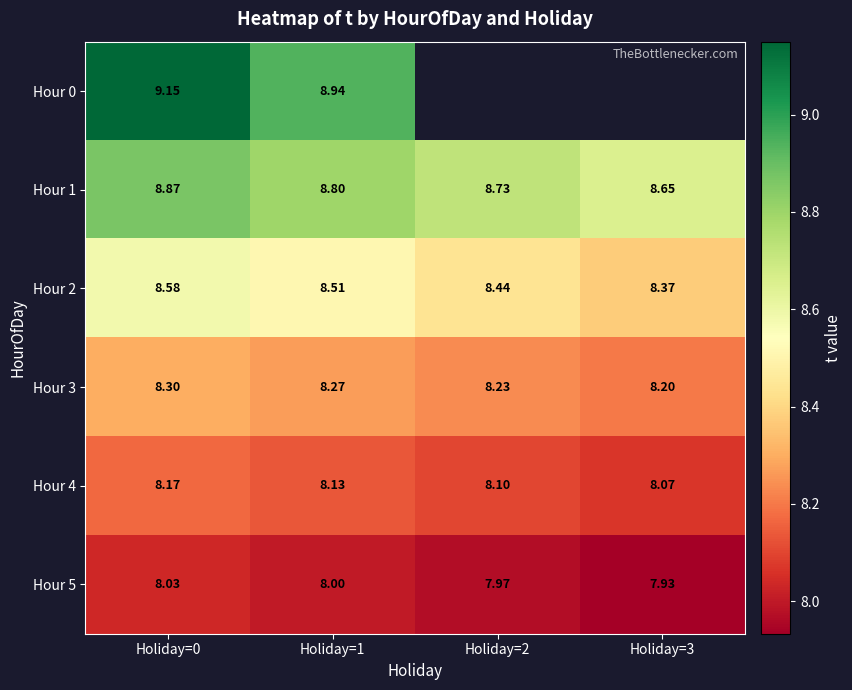

At which category is the sum across all series the highest?

Holiday=0